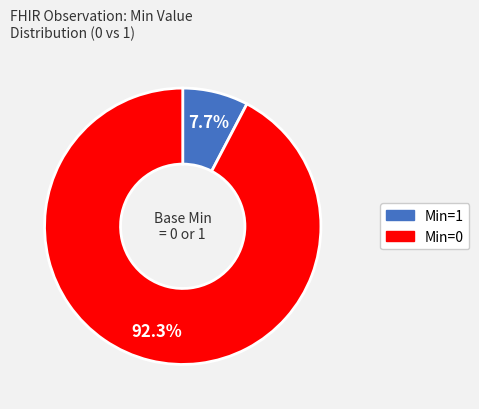

Does any single category account for the majority?

Yes